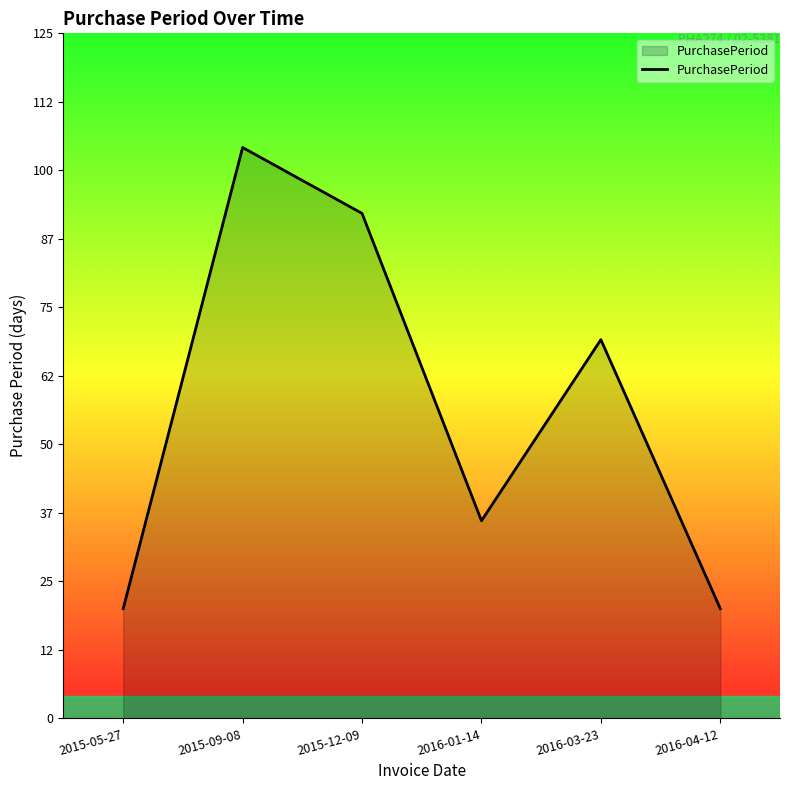

Count the values in the range 20 to 92.

5